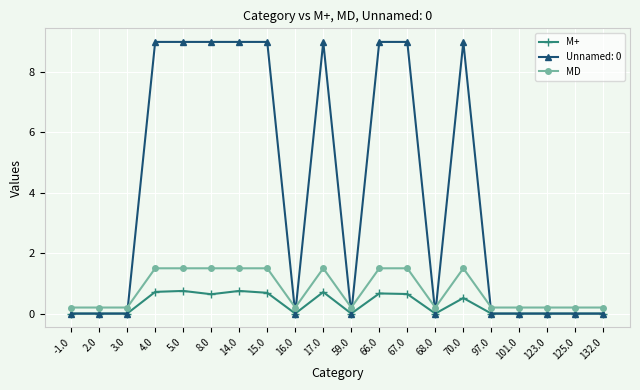

True or false: MD has more than 0 points higher than both neighbors.

True